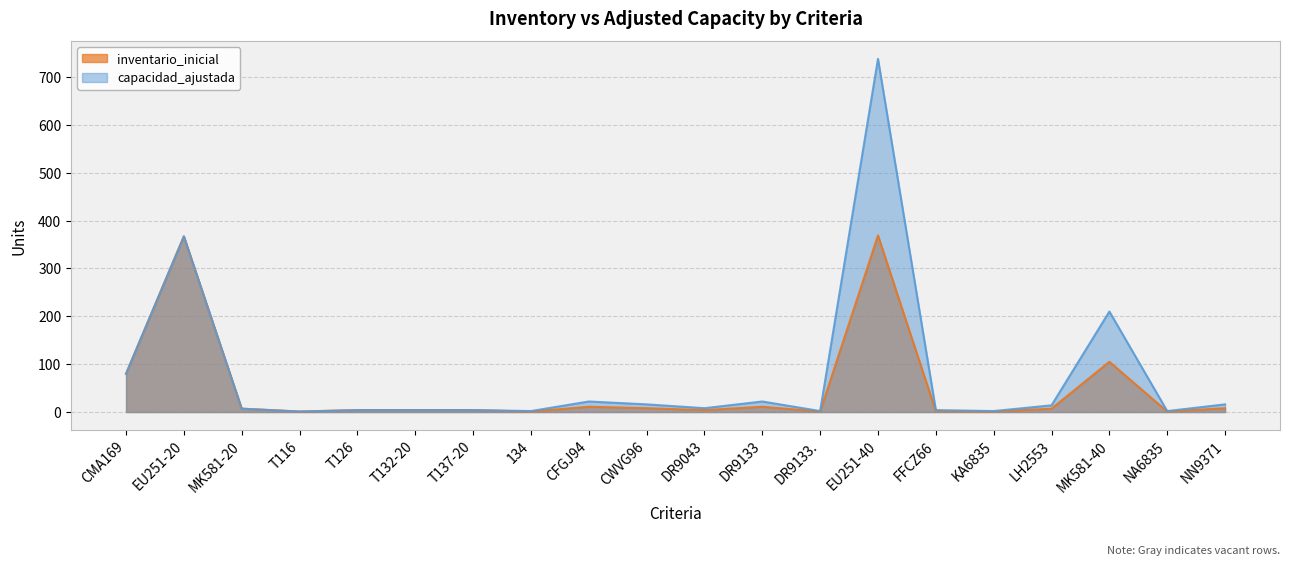

Where is the first local minimum for inventario_inicial?

T116